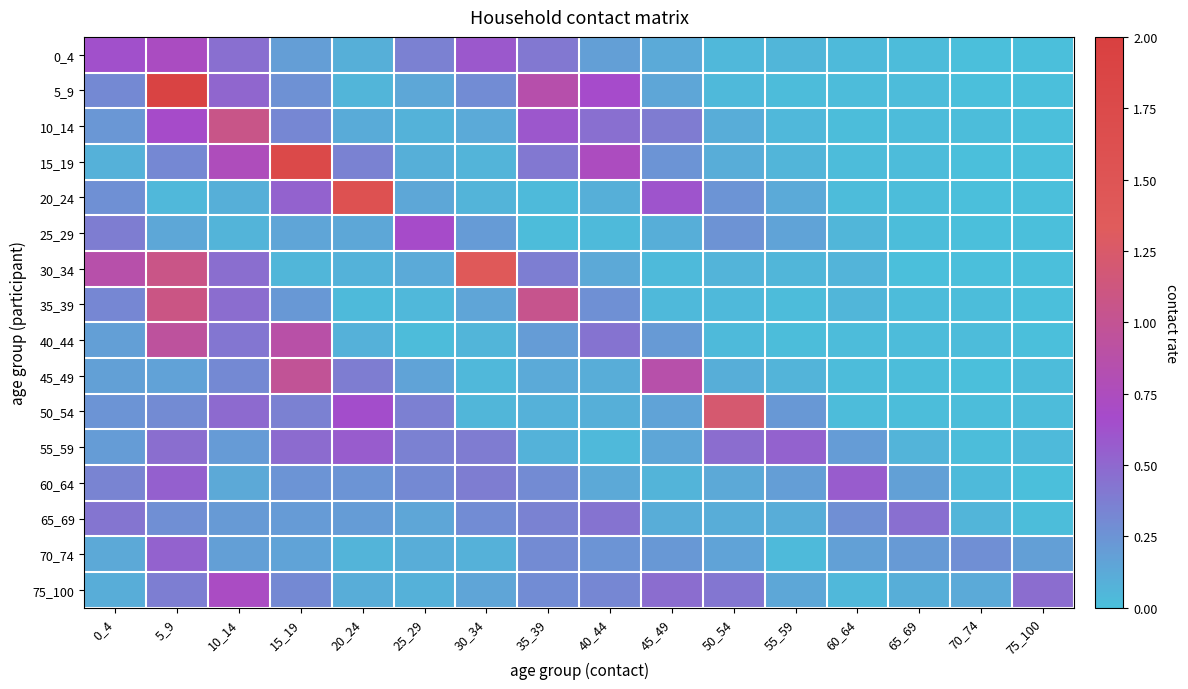

Reading left to right, list all the values displayed in this chart.

0_4: 0_4=0.6	5_9=0.7	10_14=0.5	15_19=0.2	20_24=0.1	25_29=0.4	30_34=0.6	35_39=0.4	40_44=0.2	45_49=0.1	50_54=0.0	55_59=0.0	60_64=0.0	65_69=0.0	70_74=0.0	75_100=0.0
5_9: 0_4=0.3	5_9=1.9	10_14=0.5	15_19=0.3	20_24=0.1	25_29=0.1	30_34=0.3	35_39=0.9	40_44=0.7	45_49=0.1	50_54=0.0	55_59=0.0	60_64=0.0	65_69=0.0	70_74=0.0	75_100=0.0
10_14: 0_4=0.2	5_9=0.7	10_14=1.1	15_19=0.3	20_24=0.1	25_29=0.1	30_34=0.1	35_39=0.6	40_44=0.5	45_49=0.4	50_54=0.1	55_59=0.0	60_64=0.0	65_69=0.0	70_74=0.0	75_100=0.0
15_19: 0_4=0.1	5_9=0.3	10_14=0.8	15_19=1.8	20_24=0.4	25_29=0.1	30_34=0.1	35_39=0.4	40_44=0.7	45_49=0.2	50_54=0.1	55_59=0.1	60_64=0.0	65_69=0.0	70_74=0.0	75_100=0.0
20_24: 0_4=0.3	5_9=0.0	10_14=0.1	15_19=0.5	20_24=1.6	25_29=0.1	30_34=0.1	35_39=0.0	40_44=0.1	45_49=0.6	50_54=0.2	55_59=0.1	60_64=0.0	65_69=0.0	70_74=0.0	75_100=0.0
25_29: 0_4=0.4	5_9=0.1	10_14=0.1	15_19=0.2	20_24=0.1	25_29=0.7	30_34=0.2	35_39=0.0	40_44=0.0	45_49=0.1	50_54=0.3	55_59=0.2	60_64=0.1	65_69=0.0	70_74=0.0	75_100=0.0
30_34: 0_4=0.9	5_9=1.1	10_14=0.5	15_19=0.1	20_24=0.1	25_29=0.1	30_34=1.4	35_39=0.4	40_44=0.1	45_49=0.0	50_54=0.1	55_59=0.1	60_64=0.1	65_69=0.0	70_74=0.0	75_100=0.0
35_39: 0_4=0.3	5_9=1.1	10_14=0.5	15_19=0.2	20_24=0.0	25_29=0.0	30_34=0.2	35_39=1.0	40_44=0.3	45_49=0.0	50_54=0.0	55_59=0.0	60_64=0.1	65_69=0.0	70_74=0.0	75_100=0.0
40_44: 0_4=0.2	5_9=0.9	10_14=0.4	15_19=0.9	20_24=0.1	25_29=0.0	30_34=0.1	35_39=0.2	40_44=0.4	45_49=0.2	50_54=0.0	55_59=0.0	60_64=0.0	65_69=0.0	70_74=0.0	75_100=0.0
45_49: 0_4=0.2	5_9=0.2	10_14=0.3	15_19=1.0	20_24=0.4	25_29=0.2	30_34=0.0	35_39=0.1	40_44=0.1	45_49=0.9	50_54=0.1	55_59=0.1	60_64=0.0	65_69=0.0	70_74=0.0	75_100=0.0
50_54: 0_4=0.2	5_9=0.3	10_14=0.5	15_19=0.4	20_24=0.7	25_29=0.4	30_34=0.1	35_39=0.1	40_44=0.1	45_49=0.2	50_54=1.2	55_59=0.2	60_64=0.0	65_69=0.0	70_74=0.0	75_100=0.0
55_59: 0_4=0.2	5_9=0.5	10_14=0.2	15_19=0.5	20_24=0.6	25_29=0.4	30_34=0.4	35_39=0.1	40_44=0.0	45_49=0.1	50_54=0.5	55_59=0.5	60_64=0.2	65_69=0.1	70_74=0.0	75_100=0.0
60_64: 0_4=0.3	5_9=0.5	10_14=0.1	15_19=0.2	20_24=0.2	25_29=0.3	30_34=0.4	35_39=0.3	40_44=0.1	45_49=0.1	50_54=0.1	55_59=0.2	60_64=0.6	65_69=0.2	70_74=0.0	75_100=0.0
65_69: 0_4=0.4	5_9=0.3	10_14=0.2	15_19=0.2	20_24=0.2	25_29=0.1	30_34=0.3	35_39=0.3	40_44=0.4	45_49=0.1	50_54=0.1	55_59=0.1	60_64=0.3	65_69=0.5	70_74=0.1	75_100=0.0
70_74: 0_4=0.1	5_9=0.5	10_14=0.2	15_19=0.2	20_24=0.1	25_29=0.1	30_34=0.1	35_39=0.3	40_44=0.2	45_49=0.2	50_54=0.2	55_59=0.0	60_64=0.2	65_69=0.2	70_74=0.3	75_100=0.2
75_100: 0_4=0.1	5_9=0.4	10_14=0.7	15_19=0.3	20_24=0.1	25_29=0.1	30_34=0.2	35_39=0.3	40_44=0.3	45_49=0.5	50_54=0.4	55_59=0.1	60_64=0.0	65_69=0.1	70_74=0.1	75_100=0.5